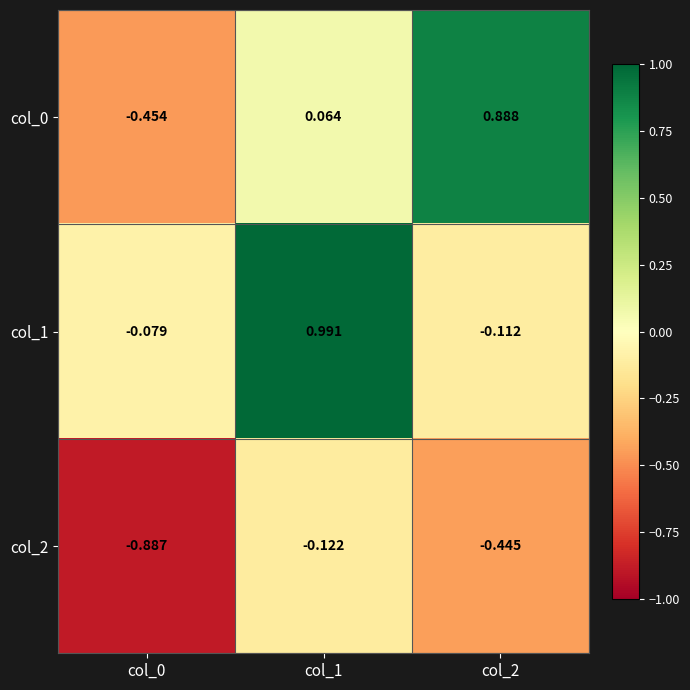

Is the value of col_1 at col_1 greater than the value of col_2 at col_1?

Yes